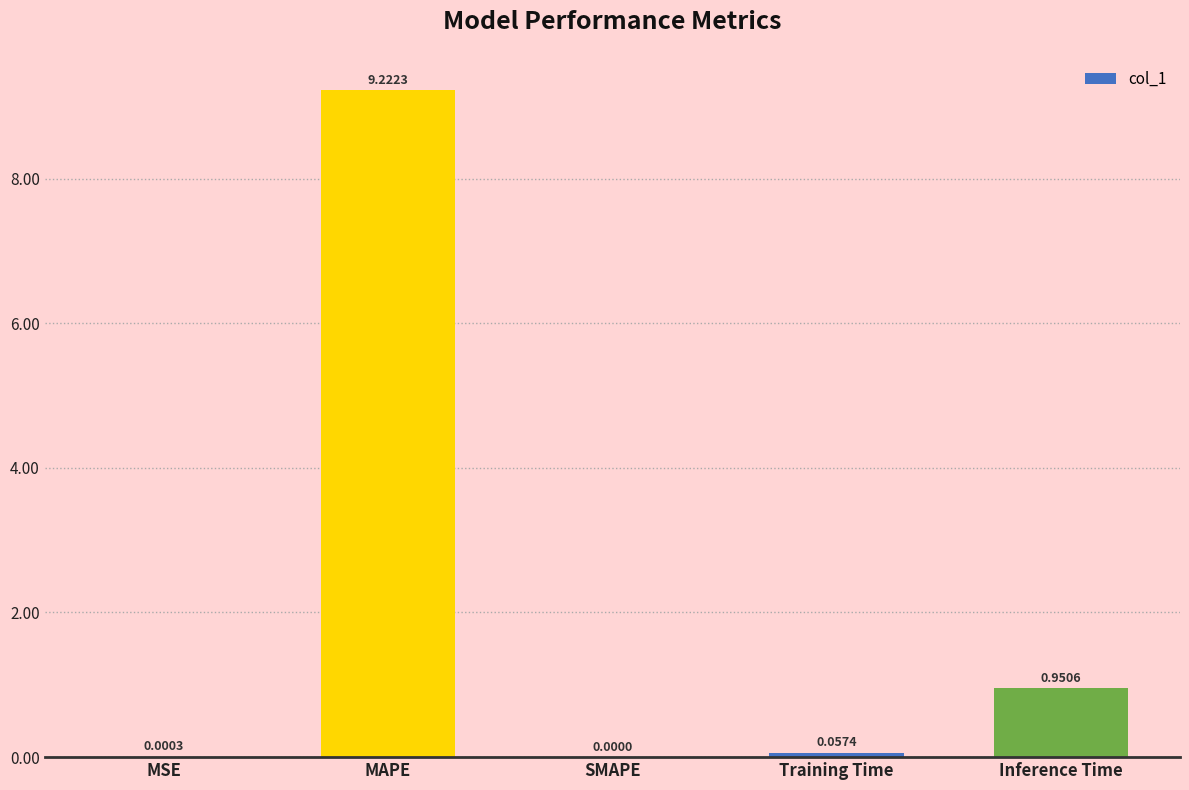

What is the sum of all values?

10.2